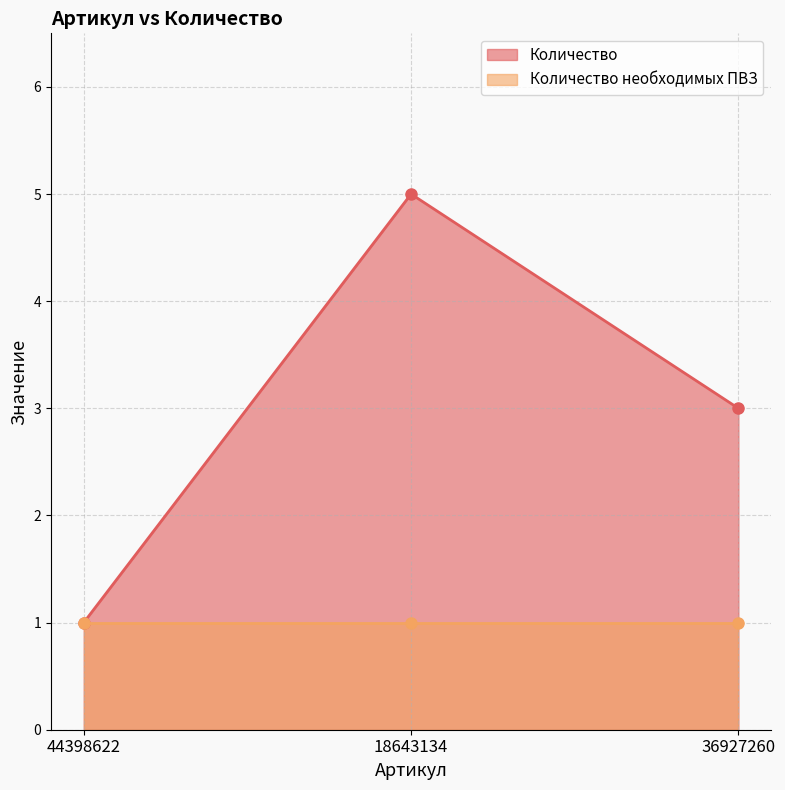

Rank the categories by value from lowest to highest.

44398622, 36927260, 18643134